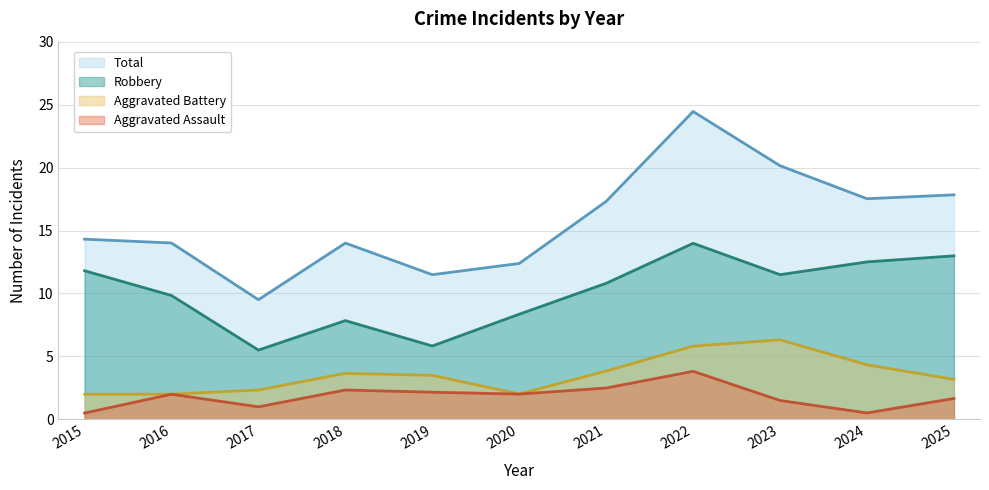

What is the approximate value of Robbery at 2017?

5.5